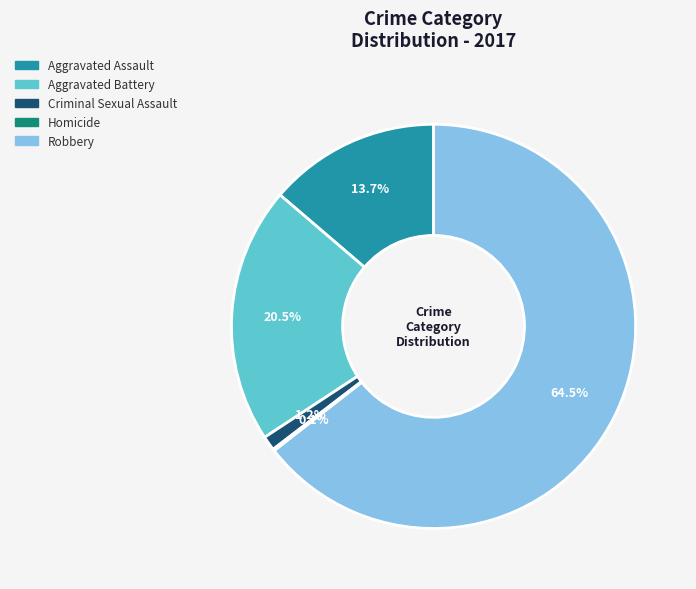

Do Aggravated Assault and Robbery together represent more than half of the pie?

Yes